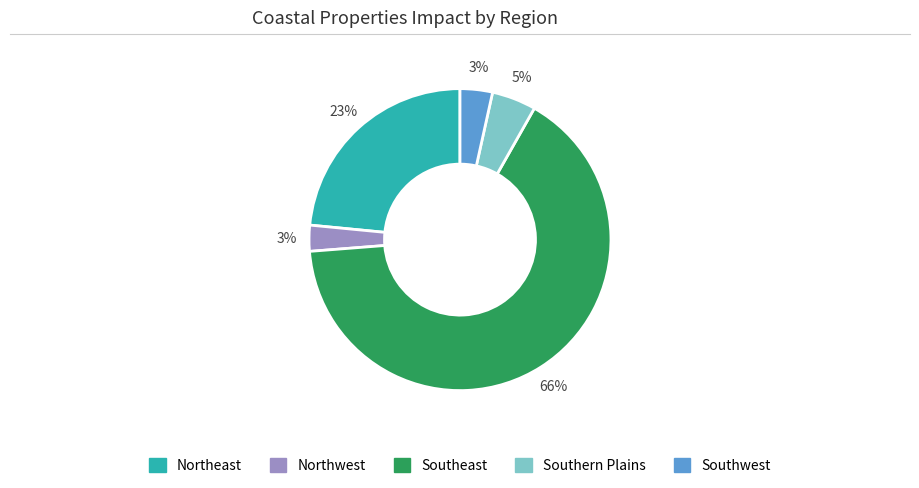

Is Northwest the majority of the pie?

No